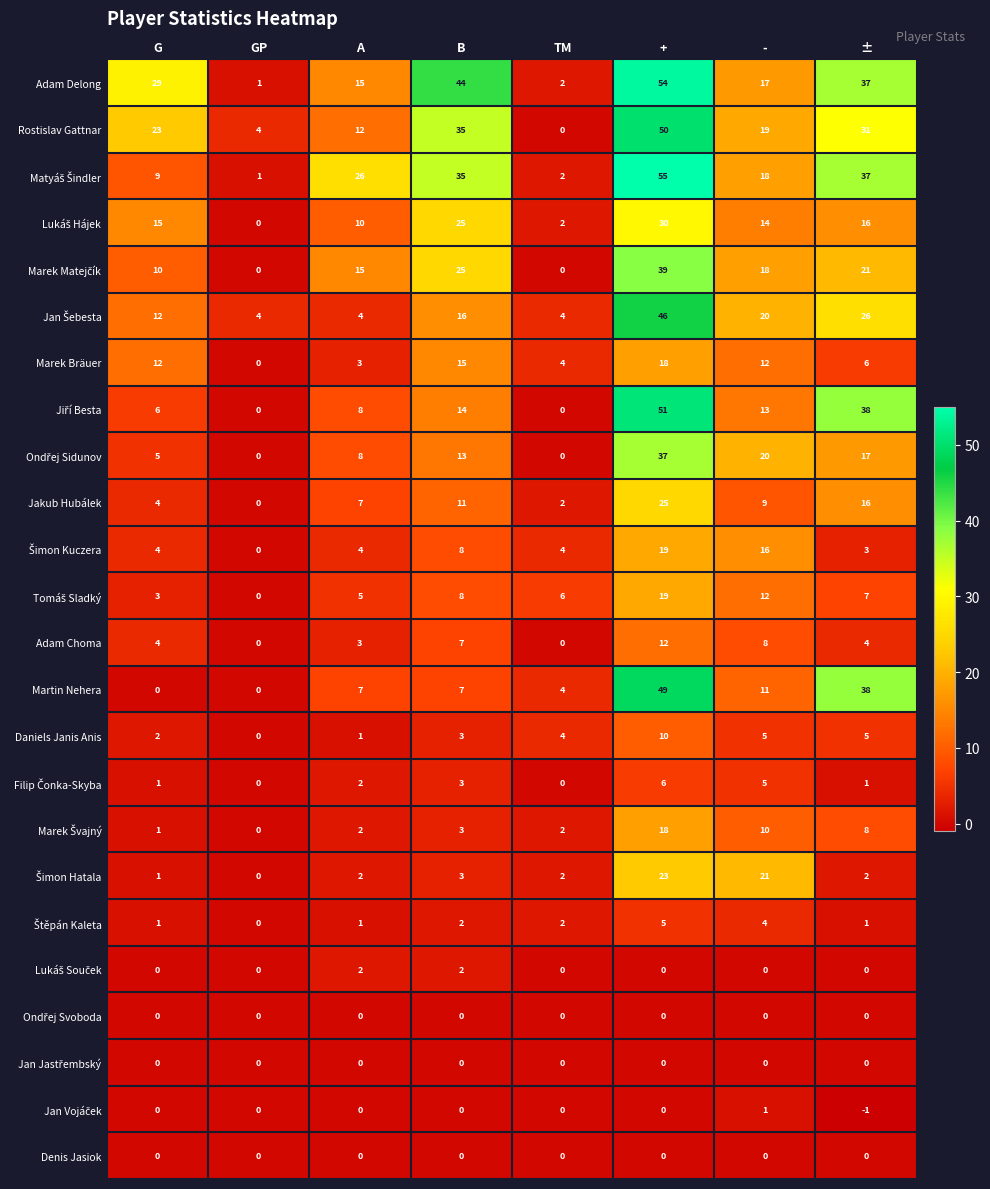

The value of Rostislav Gattnar at G is 38. True or false?

False